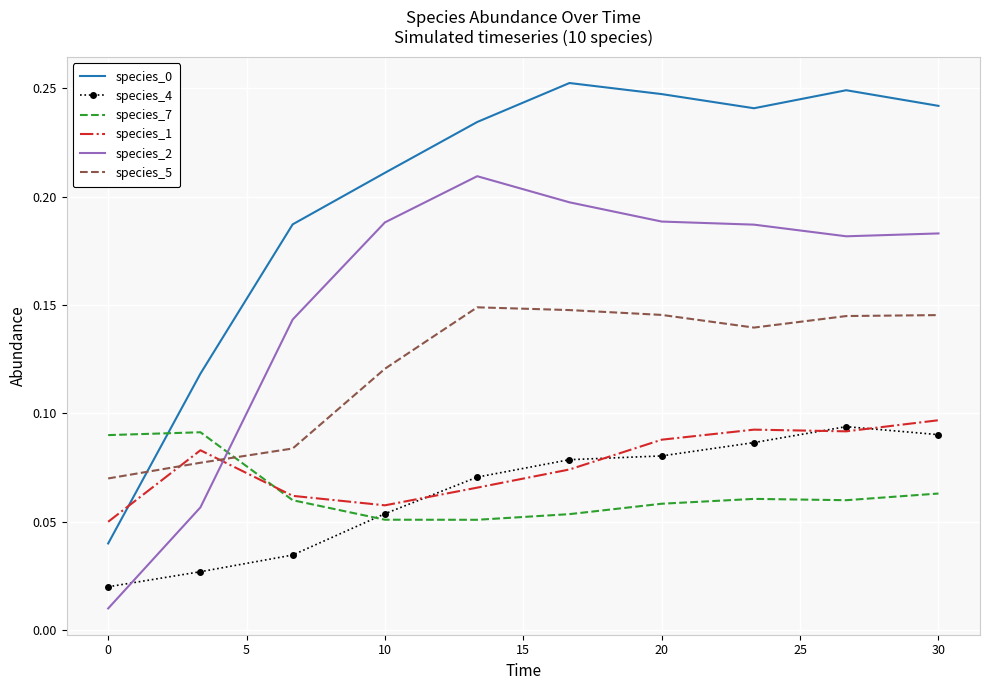

True or false: species_5 and species_4 cross at least once.

False